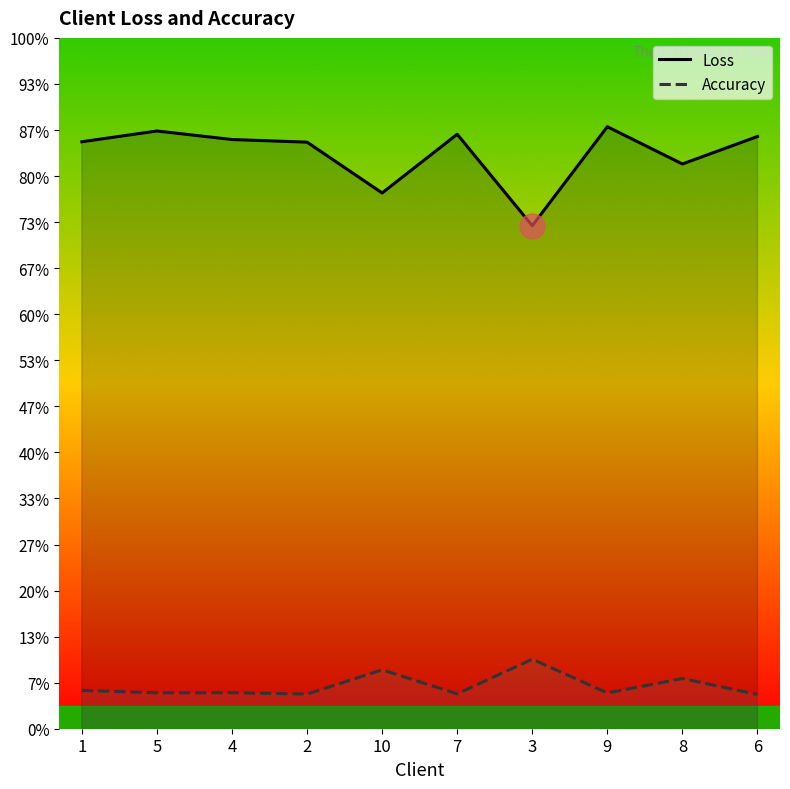

What are all the series names shown in the legend?

Loss, Accuracy